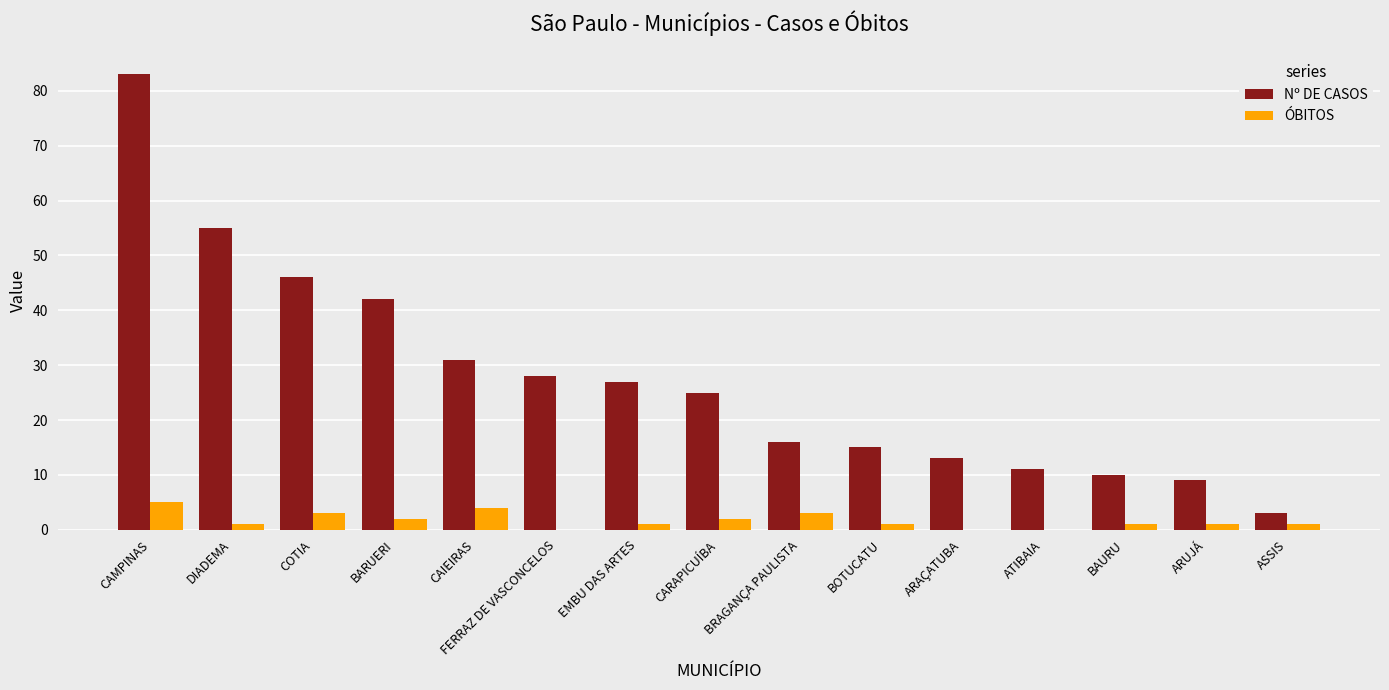

Which series has the largest total across all categories?

Nº DE CASOS